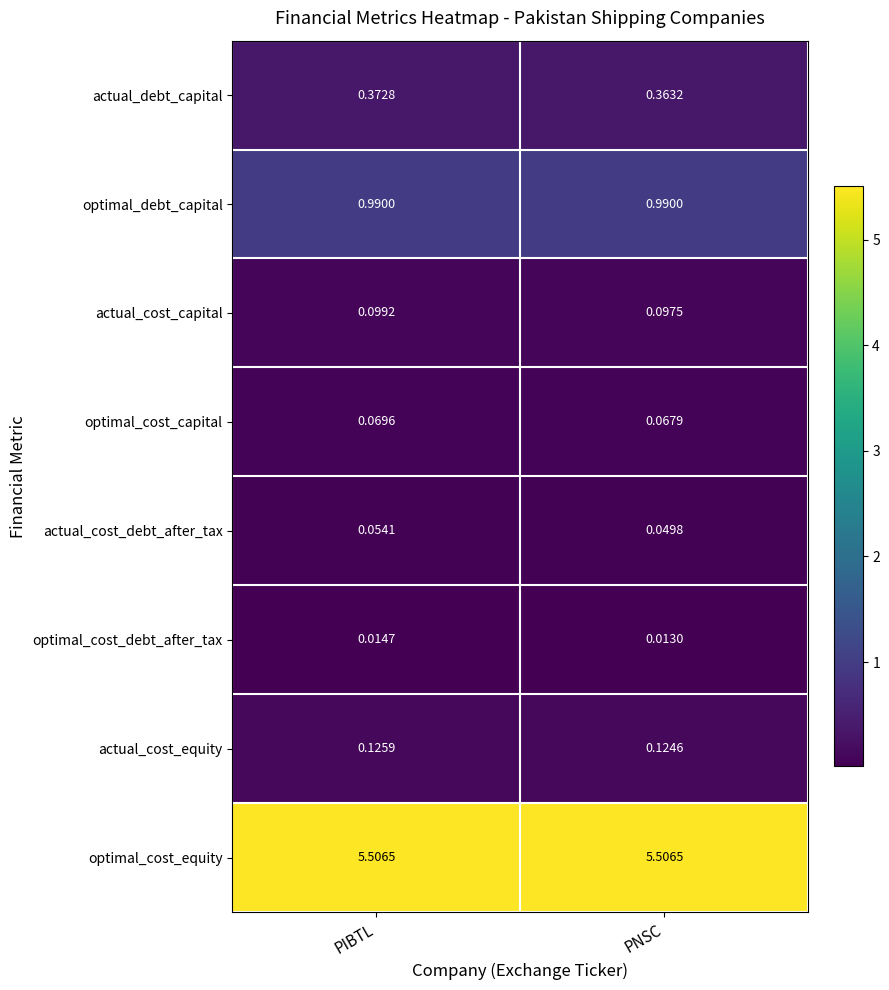

At which category is the sum across all series the highest?

PIBTL